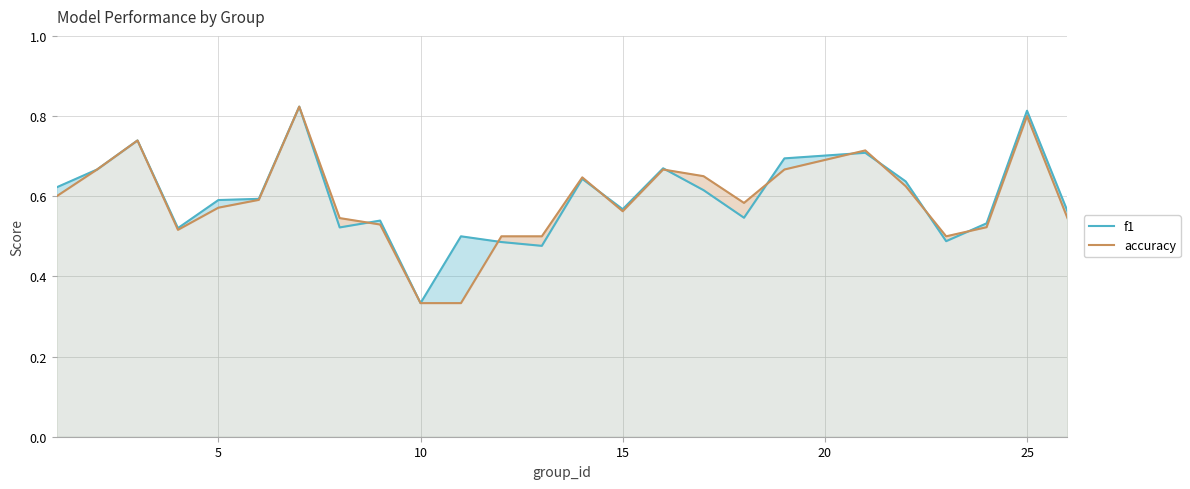

What is the minimum value shown in the chart?

0.3